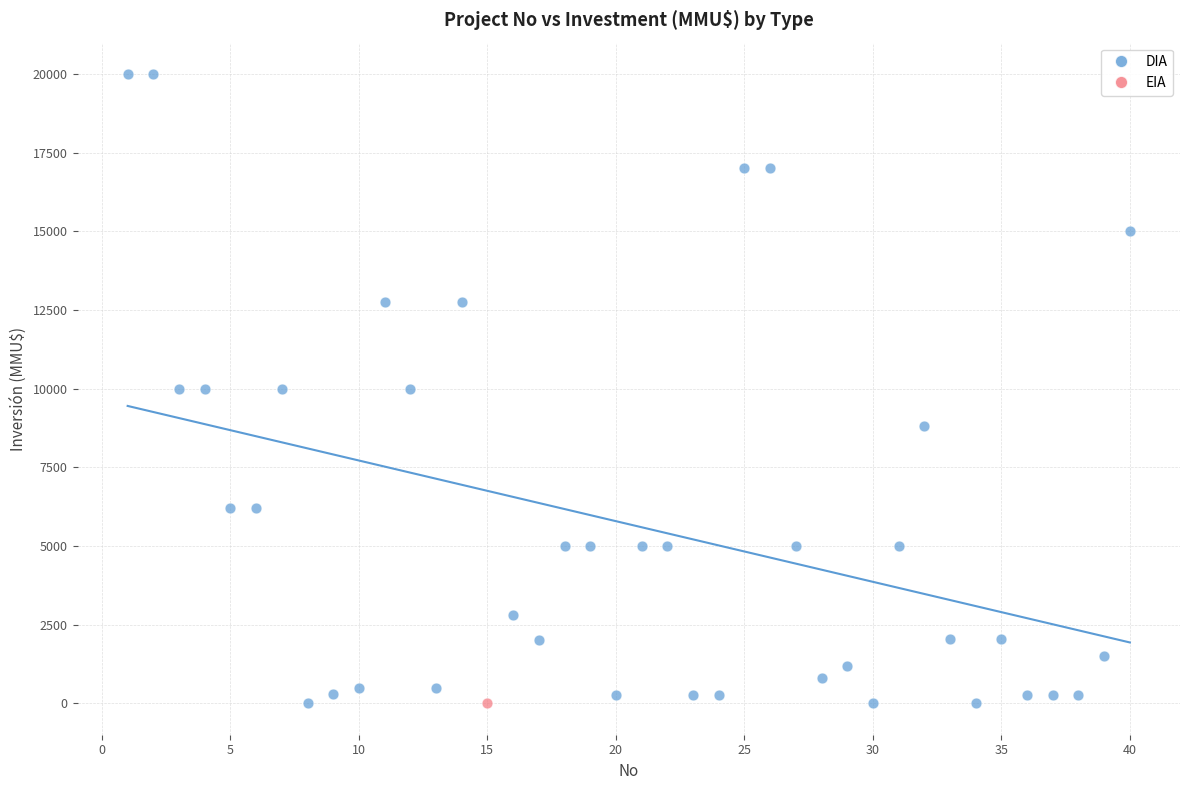

What are all the series names shown in the legend?

DIA, EIA